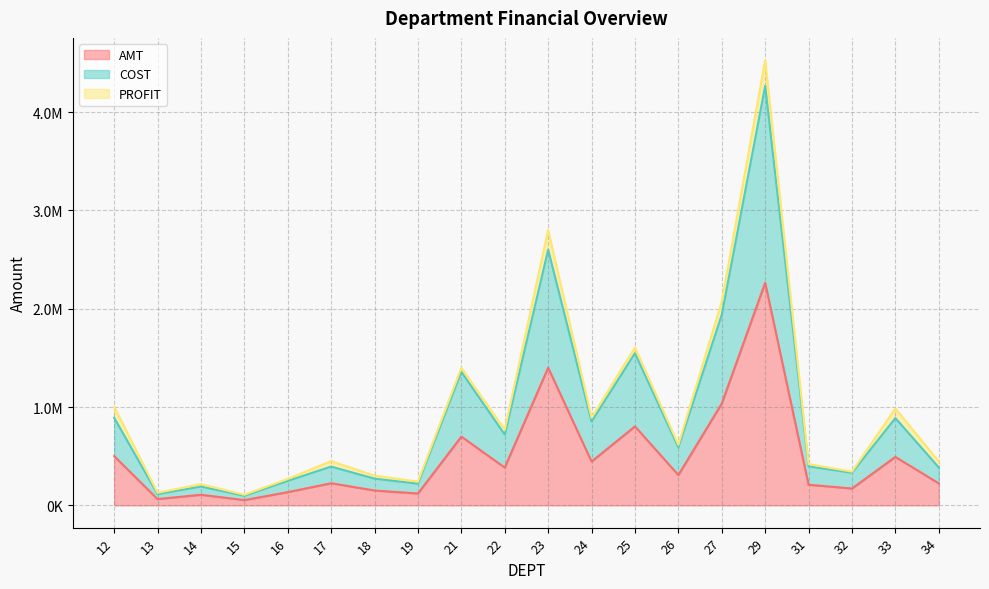

List the labels in order of COST value, largest first.

29, 23, 27, 25, 21, 12, 33, 24, 22, 26, 31, 17, 34, 32, 18, 16, 19, 14, 13, 15